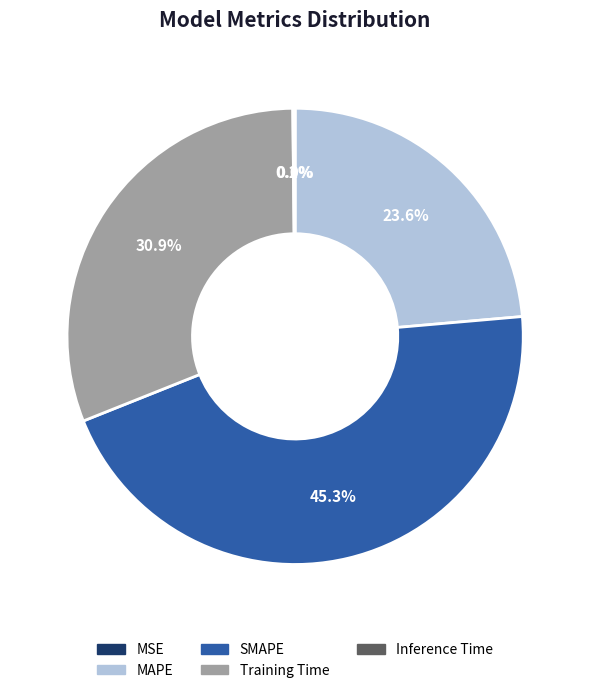

What percentage do MAPE and Training Time together represent?

54.5%